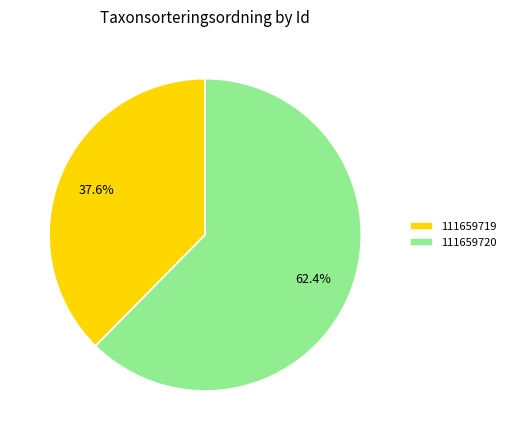

How many segments does this pie chart have?

2